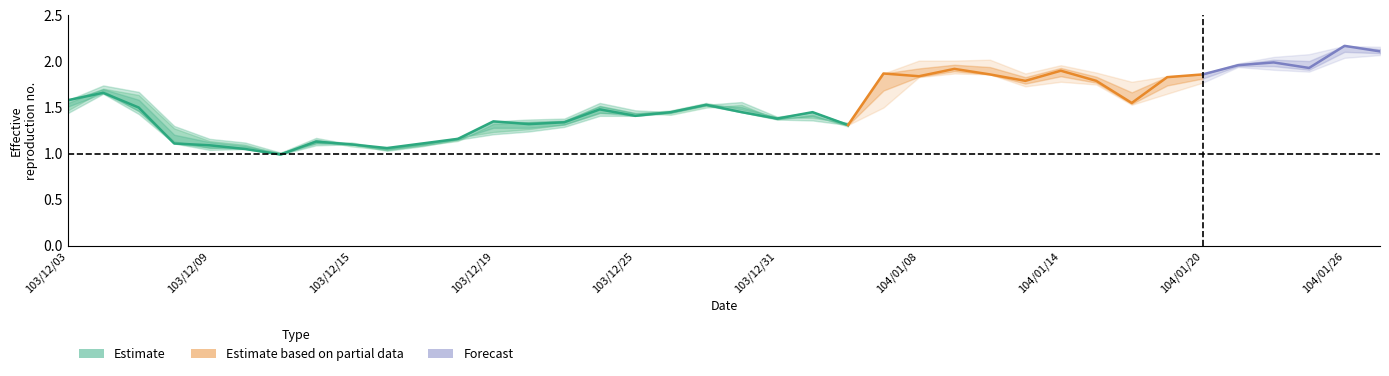

At which label does low first exceed 1?

103/12/03